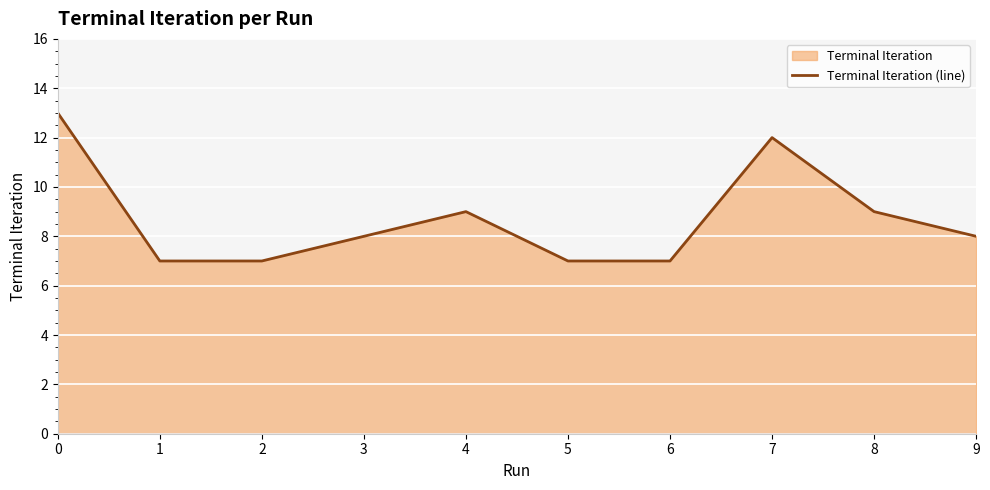

What is the value of the 10th point from the left?

8